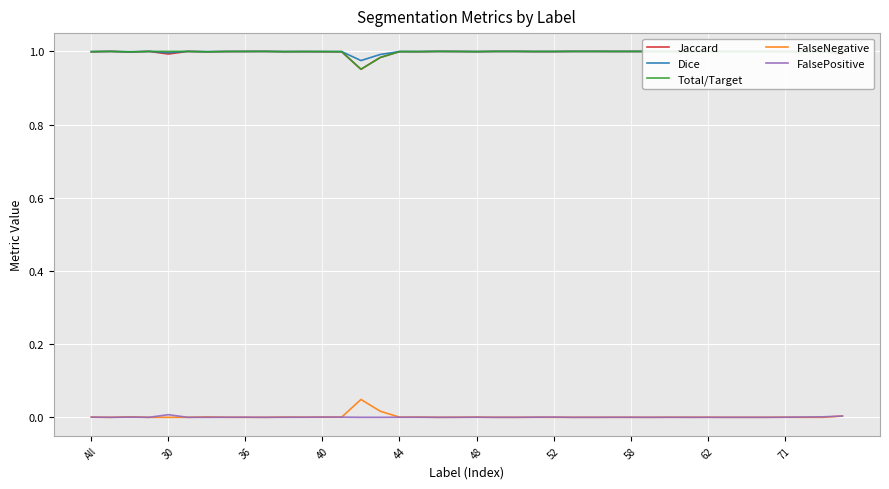

How many categories are shown in the chart?

40